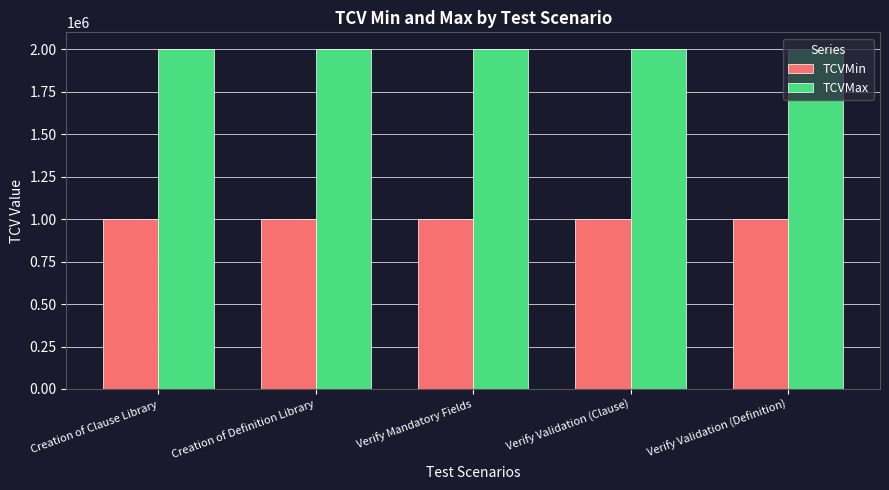

What is the minimum value shown in the chart?

1000000